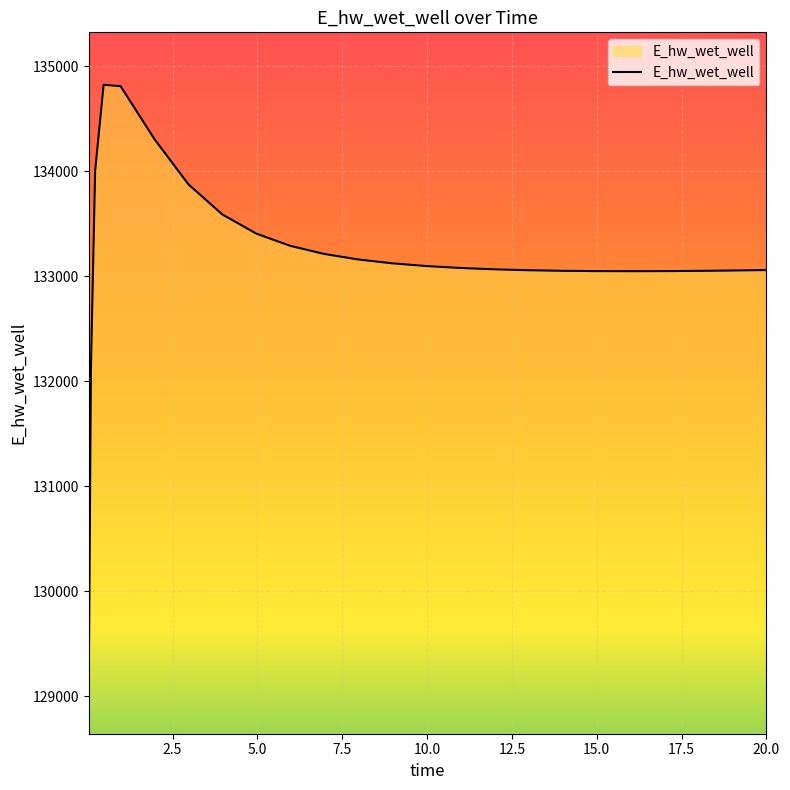

What is the smallest value displayed?

129143.7